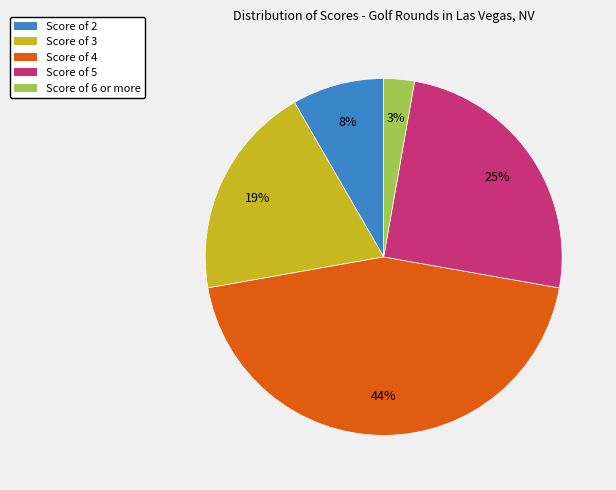

Does any single category account for the majority?

No